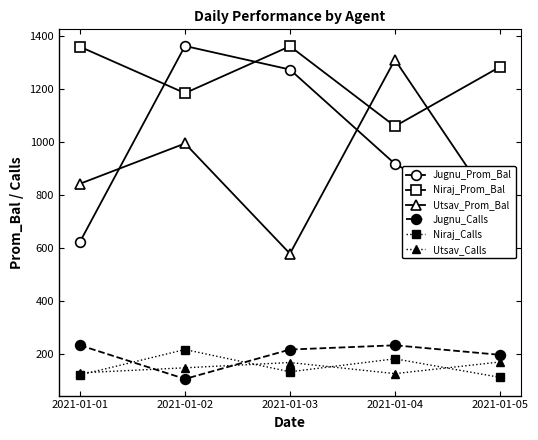

Is this an area chart (filled region under the line)?

No